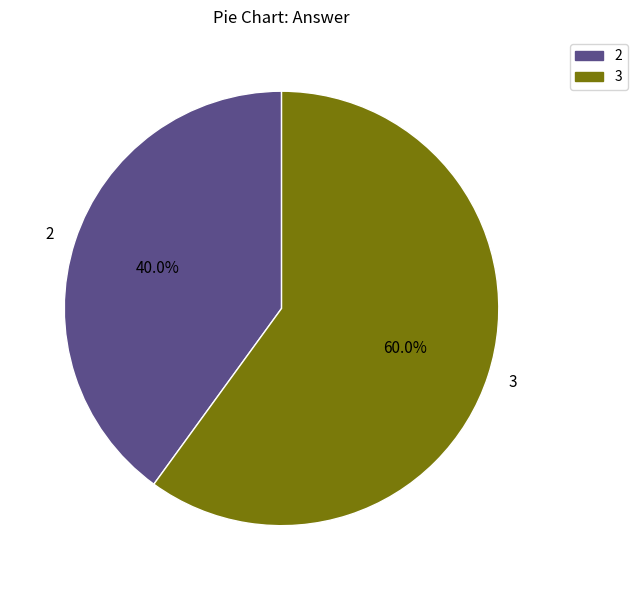

Does any single category account for the majority?

Yes